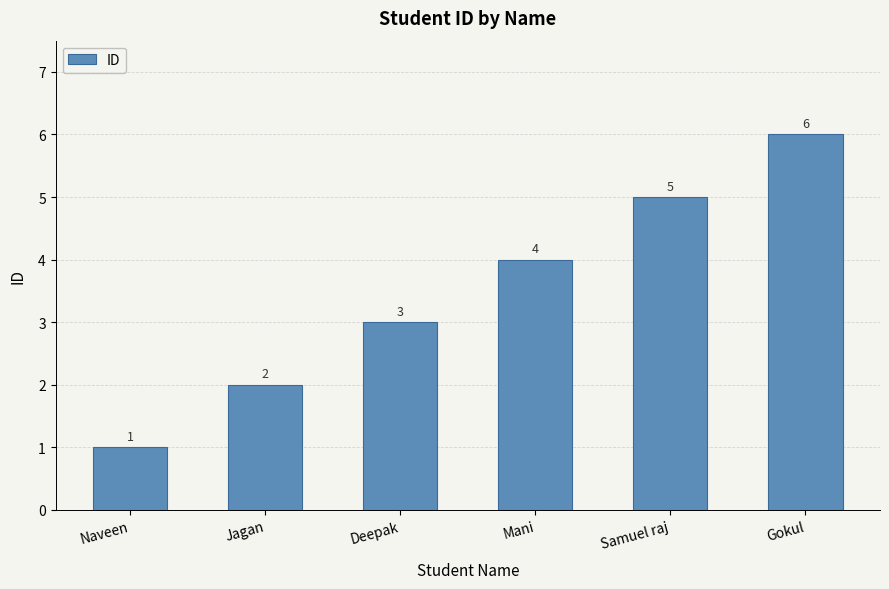

Which has a higher value, Jagan or Gokul?

Gokul